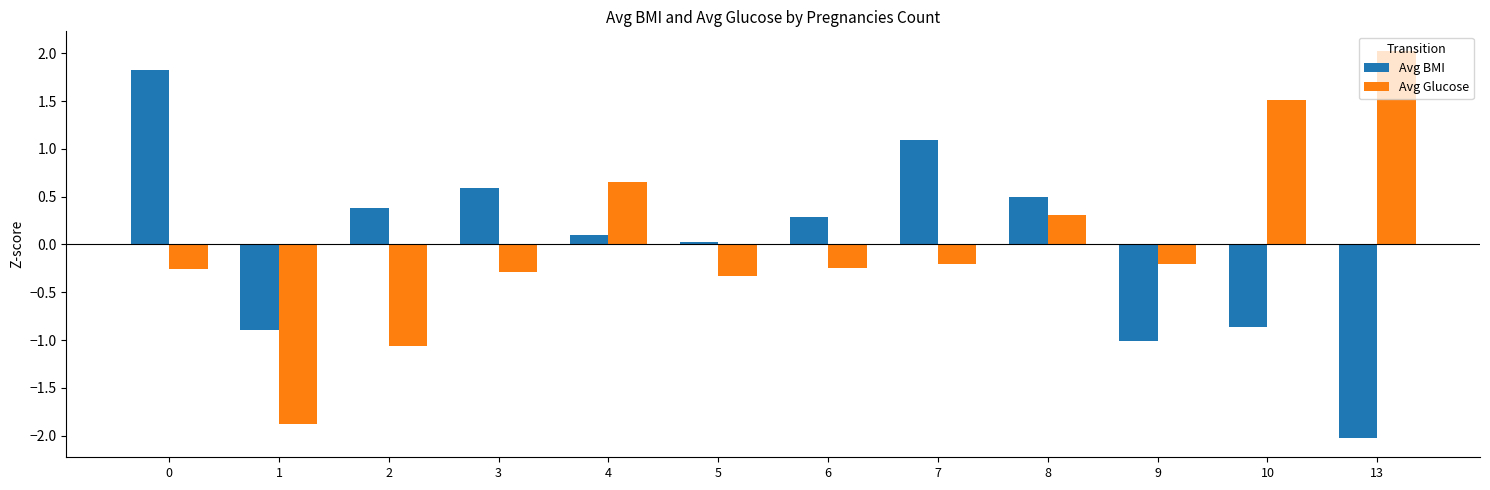

Rank the series by their maximum value, from highest to lowest.

Avg Glucose, Avg BMI